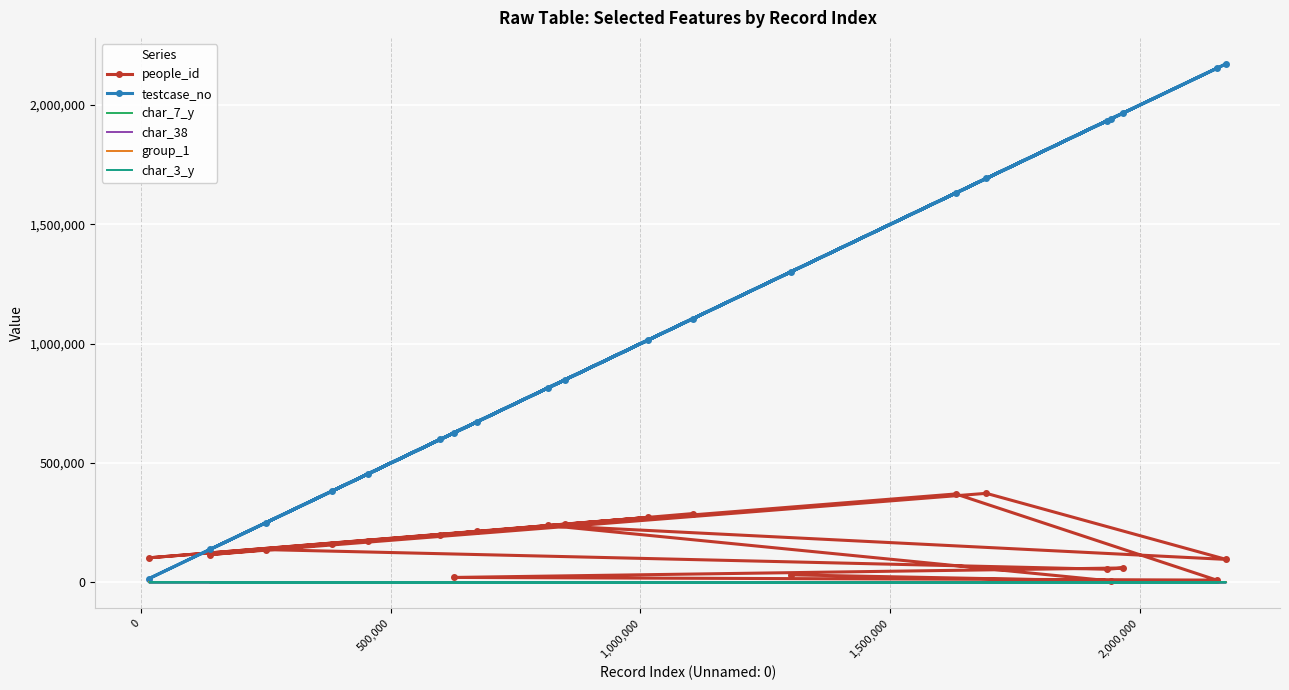

Which series has the largest range (max minus min)?

testcase_no